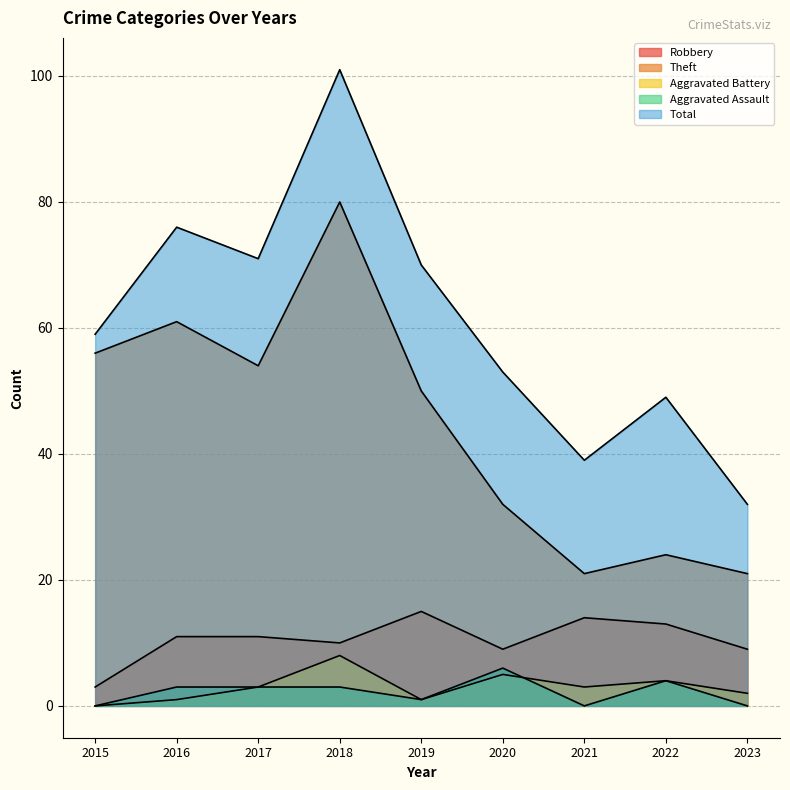

The value of Aggravated Assault at 2021 is 0. True or false?

True